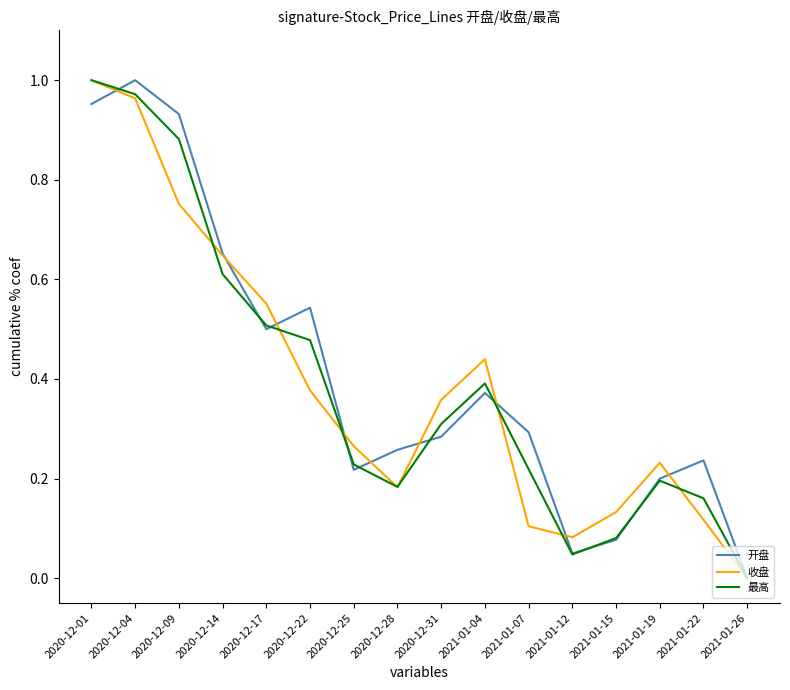

How many distinct data groups are displayed?

3